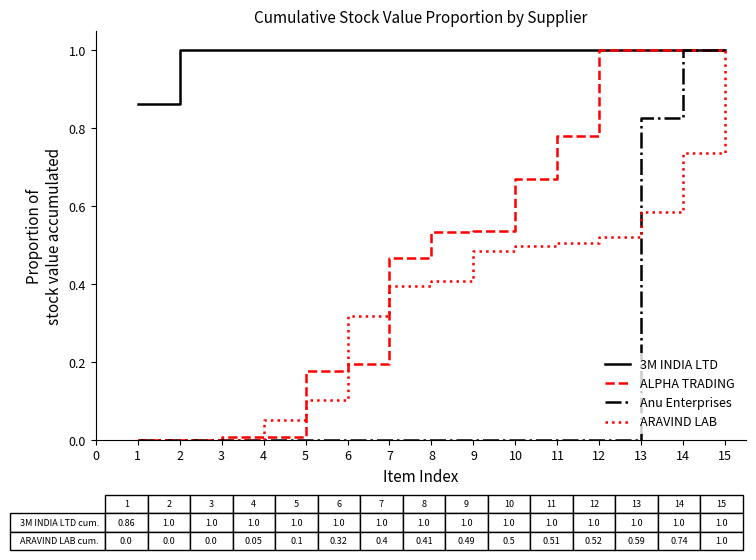

At which label is 3M INDIA LTD closest to 0?

1